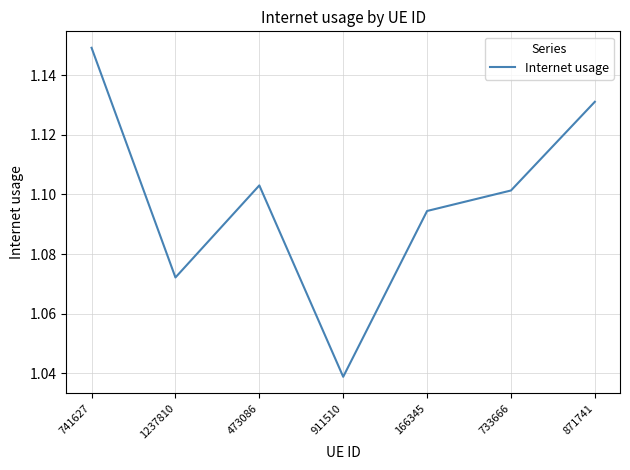

Is it true that the value at 473086 is 0.3?

False